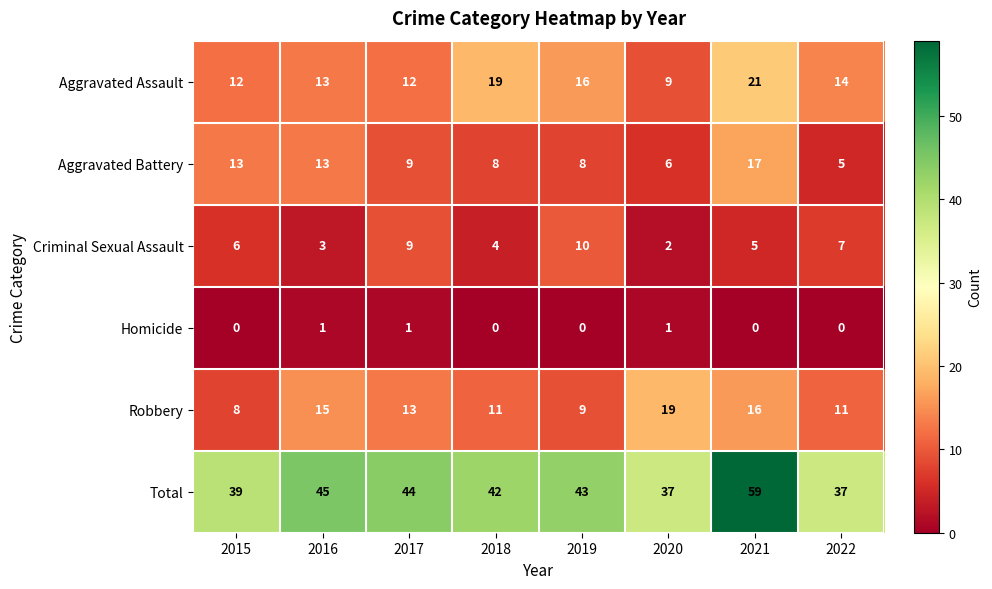

At which category is the sum across all series the highest?

2021